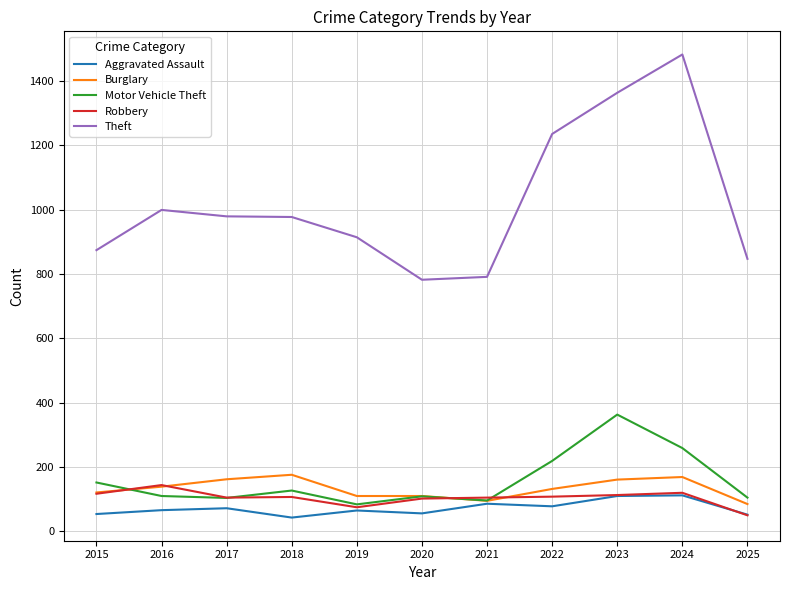

What is the sum of the Theft values at 2017 and 2021?

1770